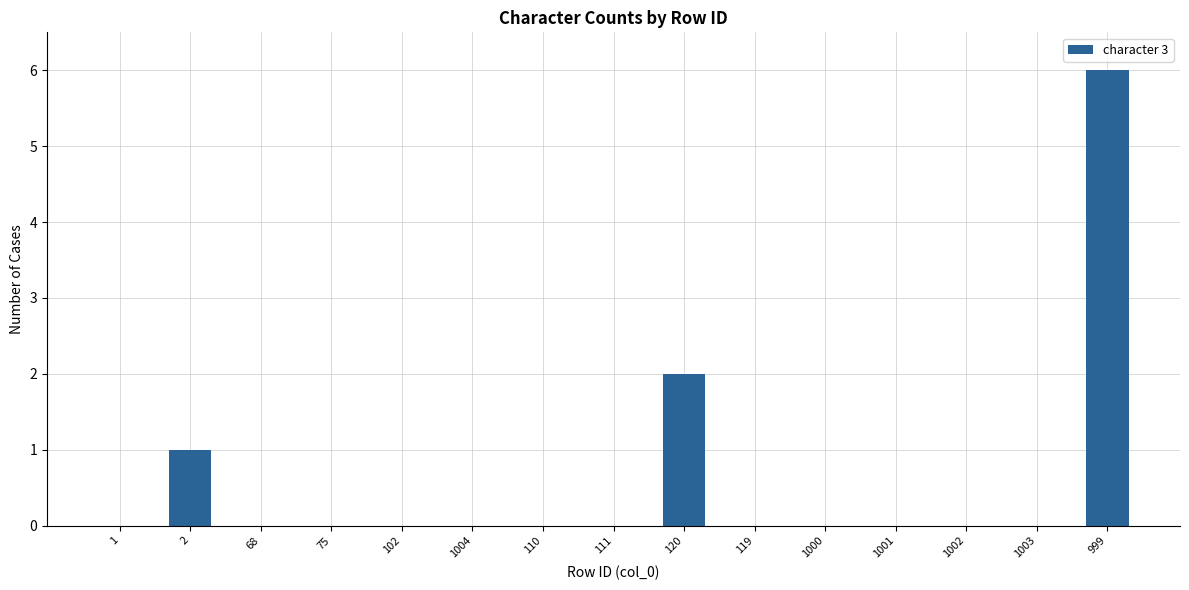

What is the sum of all values?

9